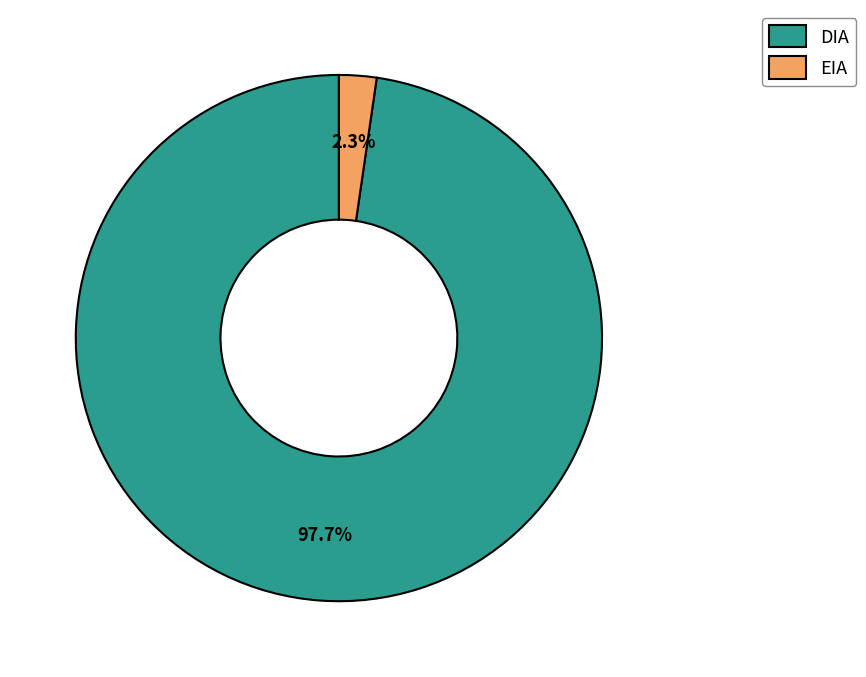

How many slices are in this pie chart?

2